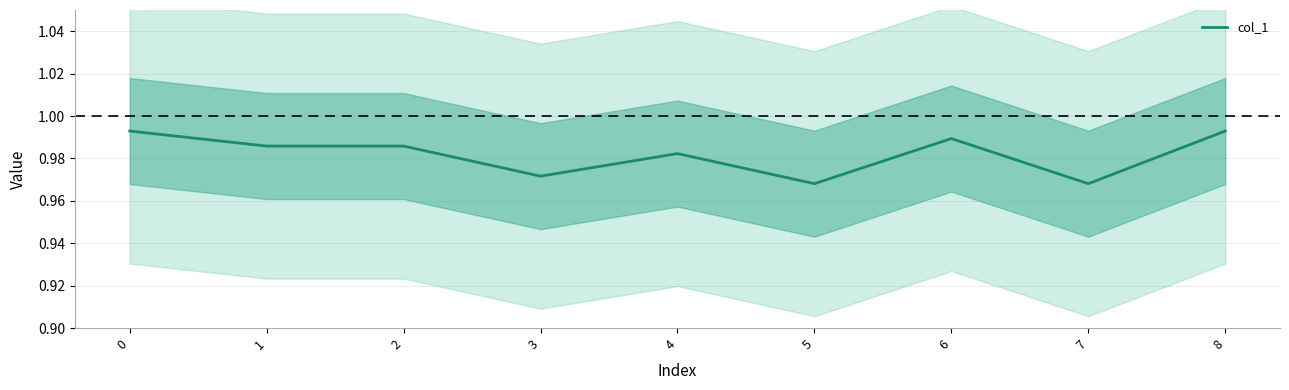

How many interior local valleys (lower than both neighbors) does the data have?

3